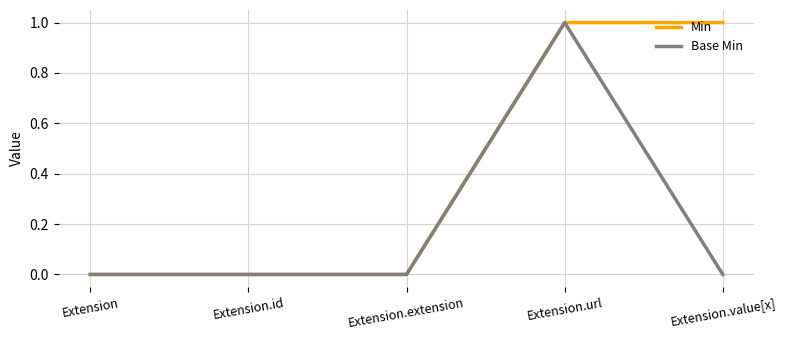

Is it true that Base Min equals 0 at Extension?

True